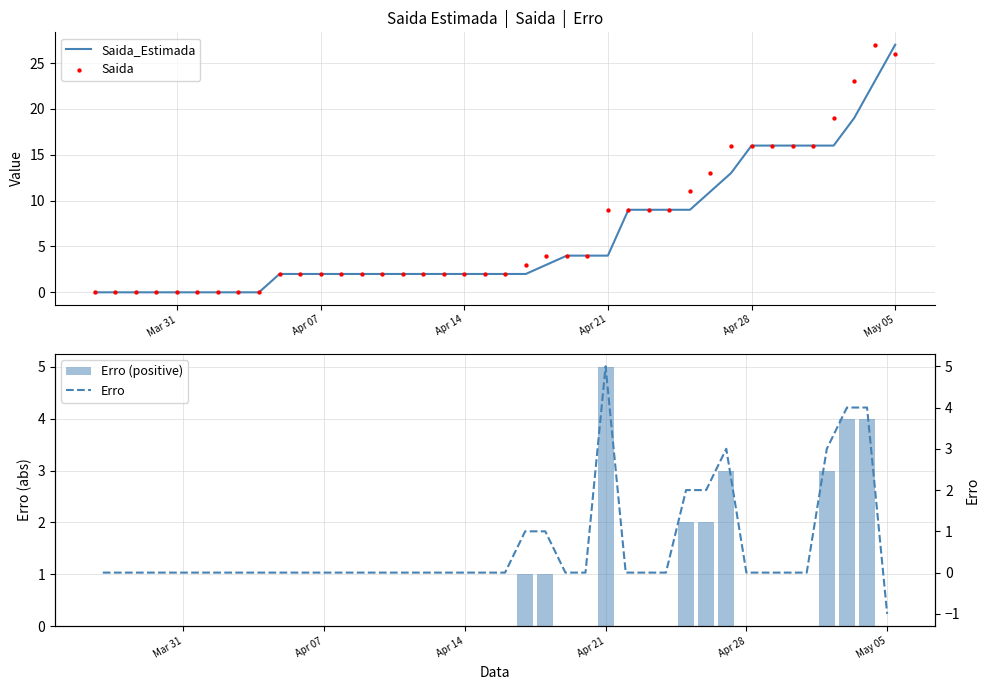

Which series has the largest total across all categories?

Saida